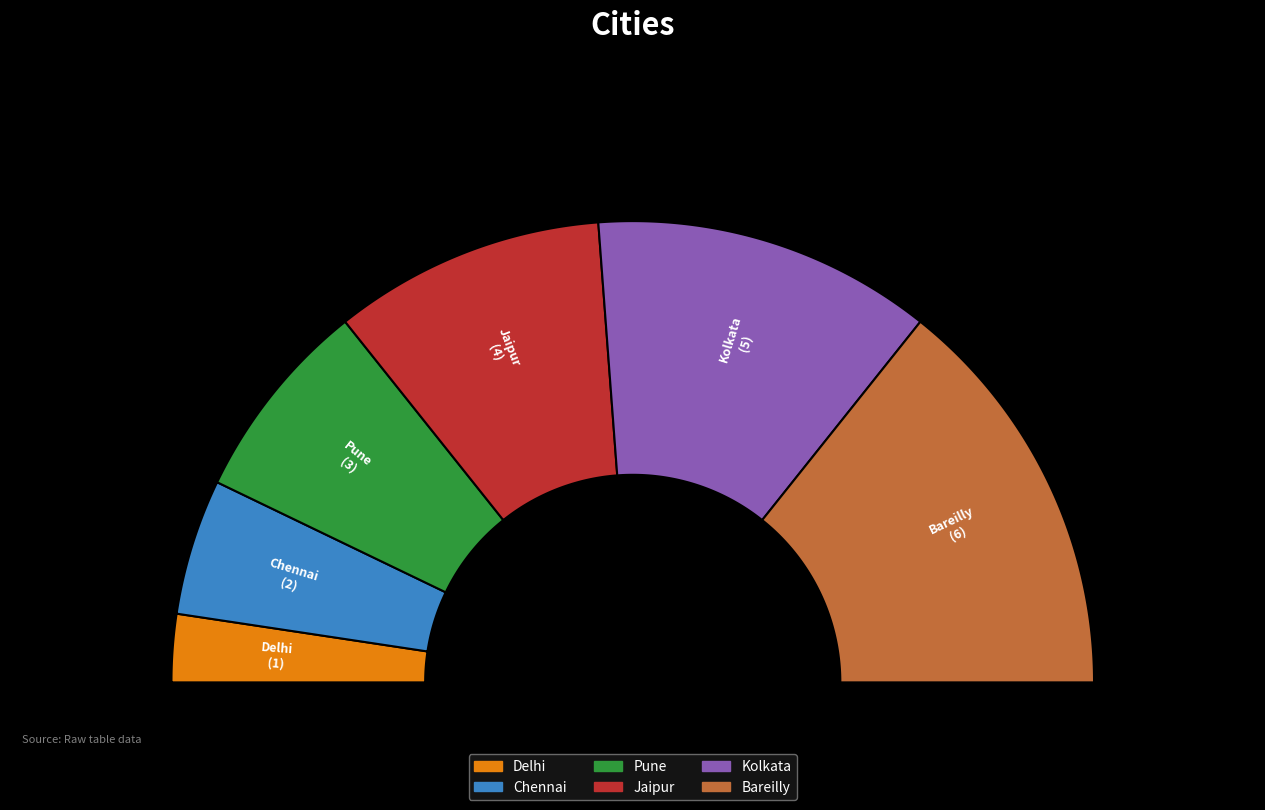

Does Pune represent more than half of the total?

No